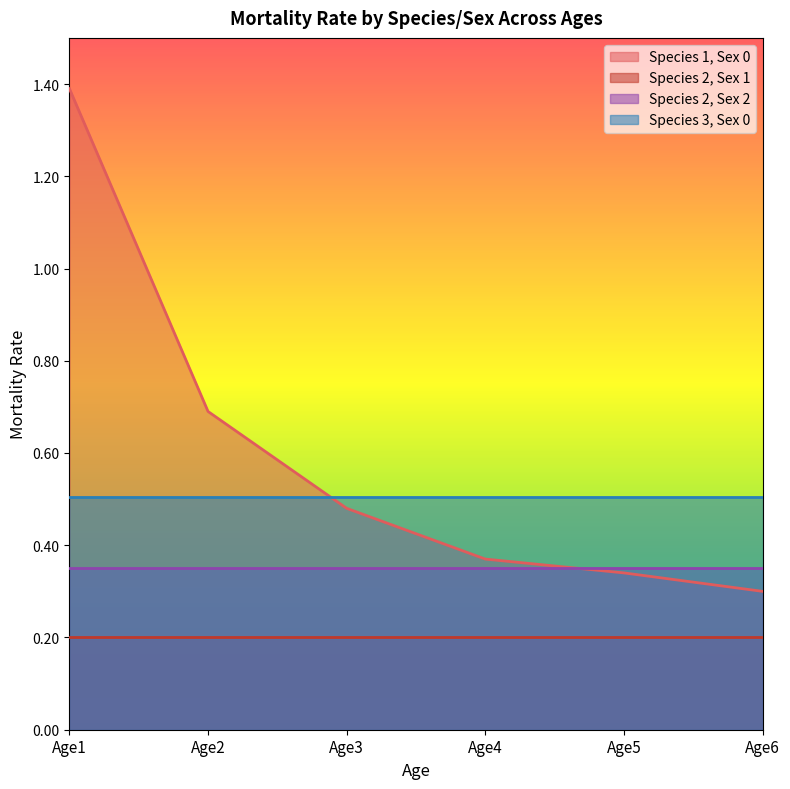

Which series has the largest range (max minus min)?

Species 1, Sex 0